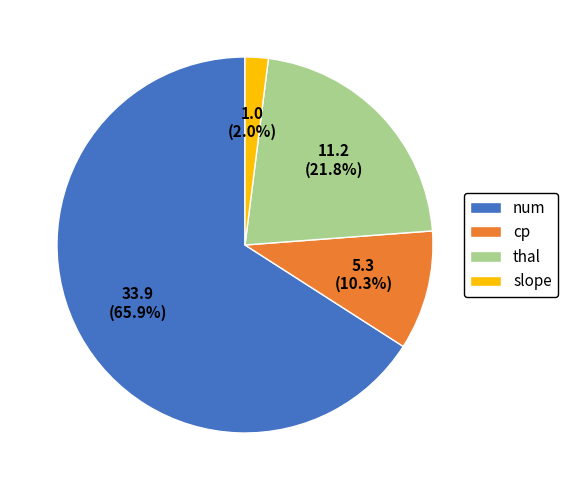

How many slices are in this pie chart?

4